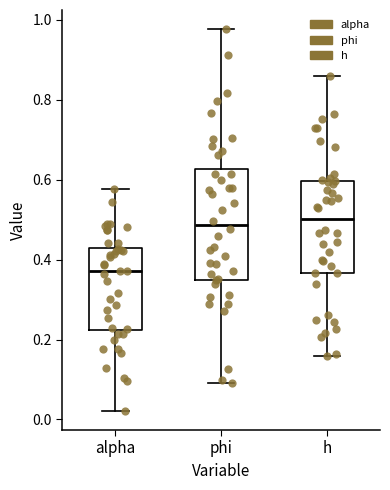

Where is the lower edge of the box for alpha on the y-axis? The values are not printed on the chart, so give them approximately, as read against the axis.

0.22